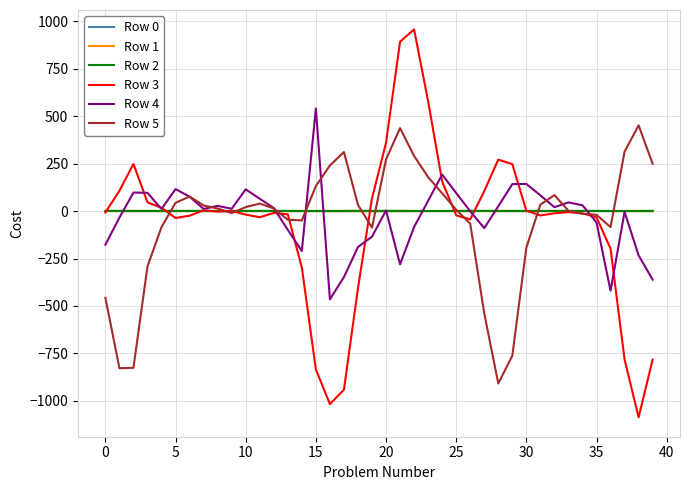

Which series has the widest spread of values?

Row 3